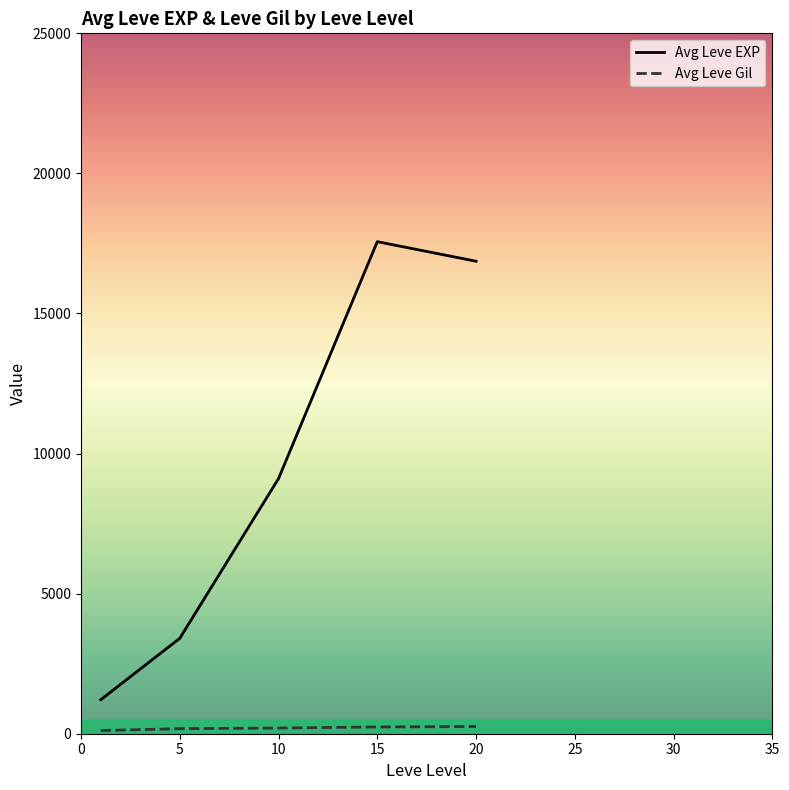

Which series has the largest range (max minus min)?

Avg Leve EXP